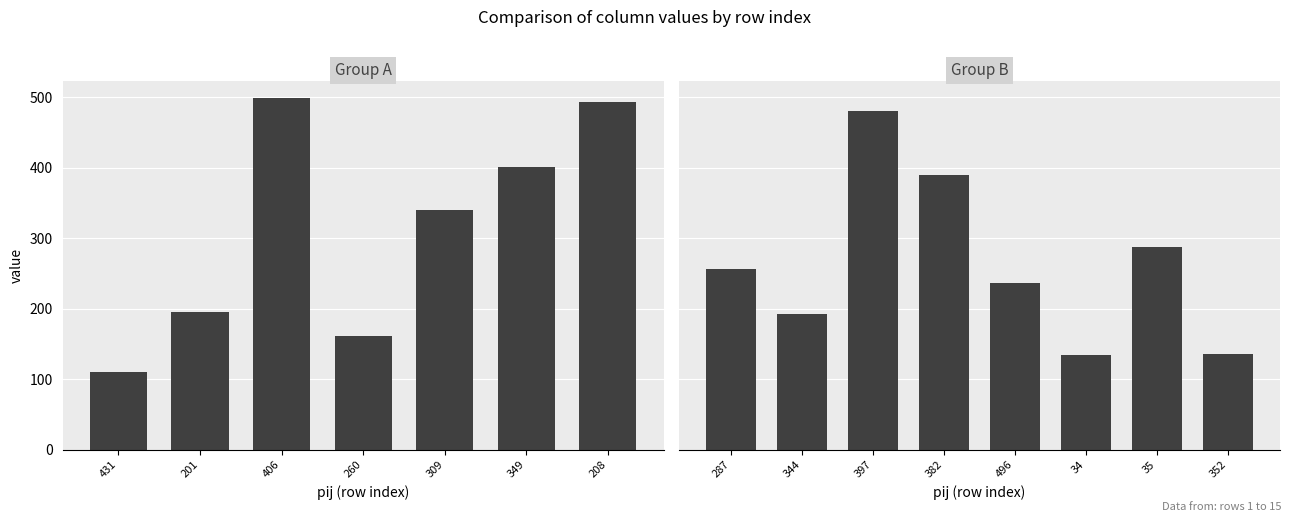

At which label does col_3 reach its peak?

397